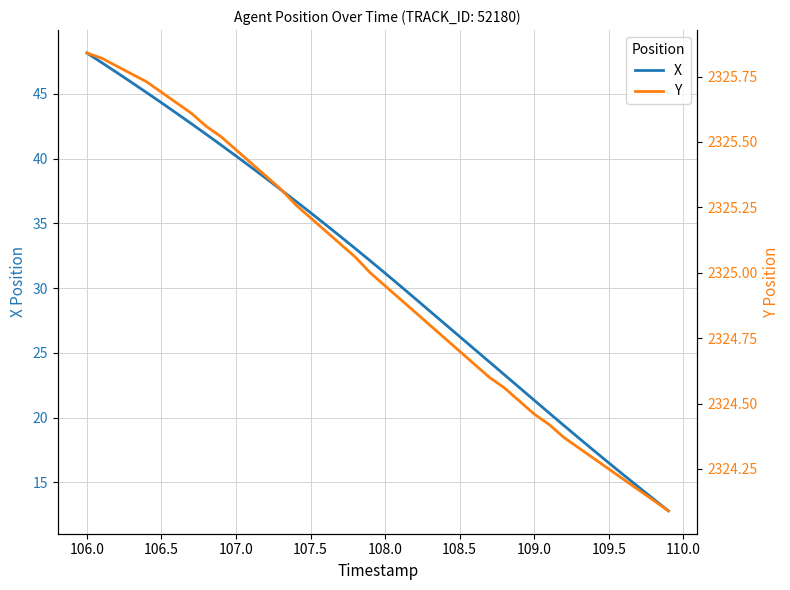

True or false: Y and X intersect in this chart.

False